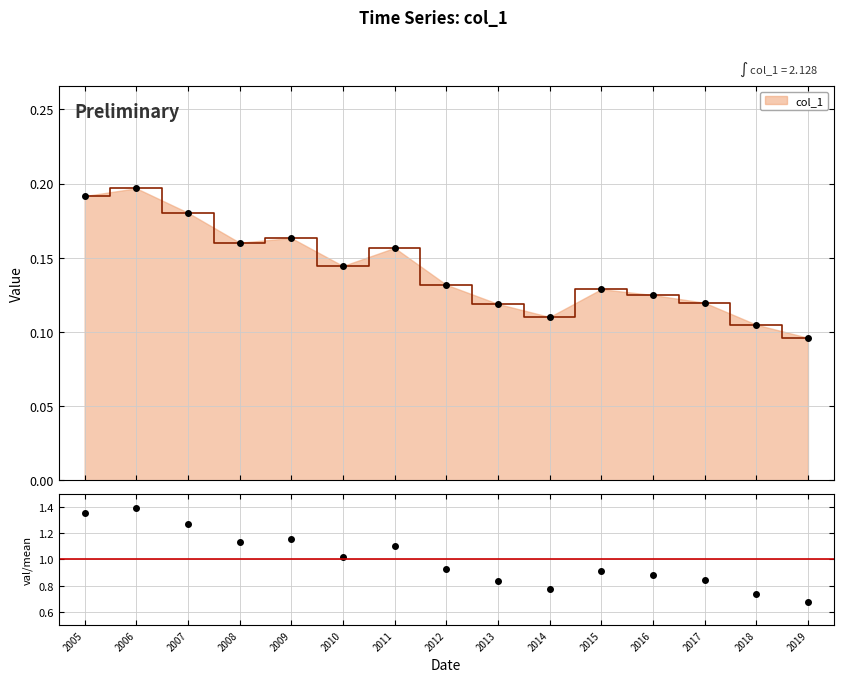

How many lines are shown in the chart?

1